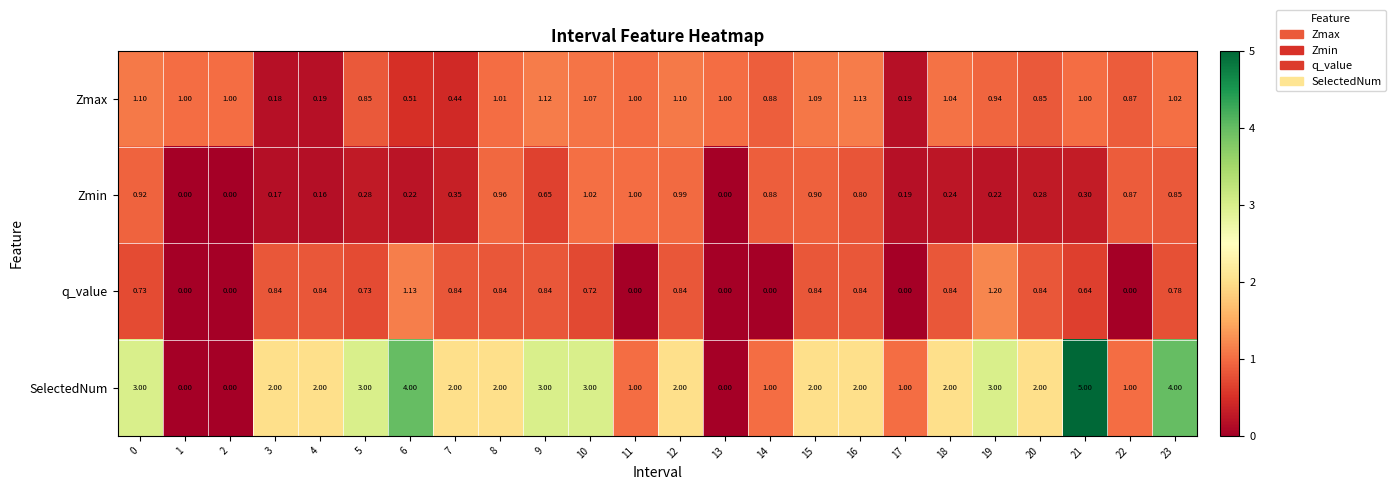

Which label corresponds to the largest value in the chart?

21